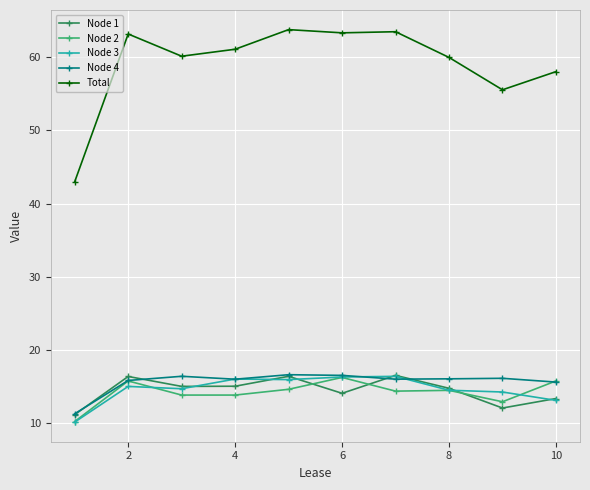

What is the value of the Node 3 point at the 5th from the left?

16.0